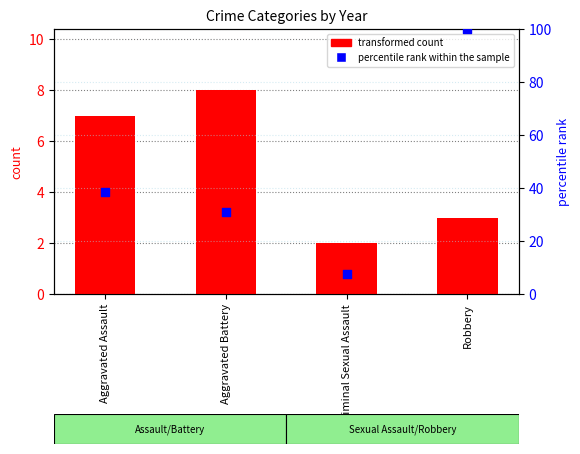

What is the total value across all series at Aggravated Assault?

45.5